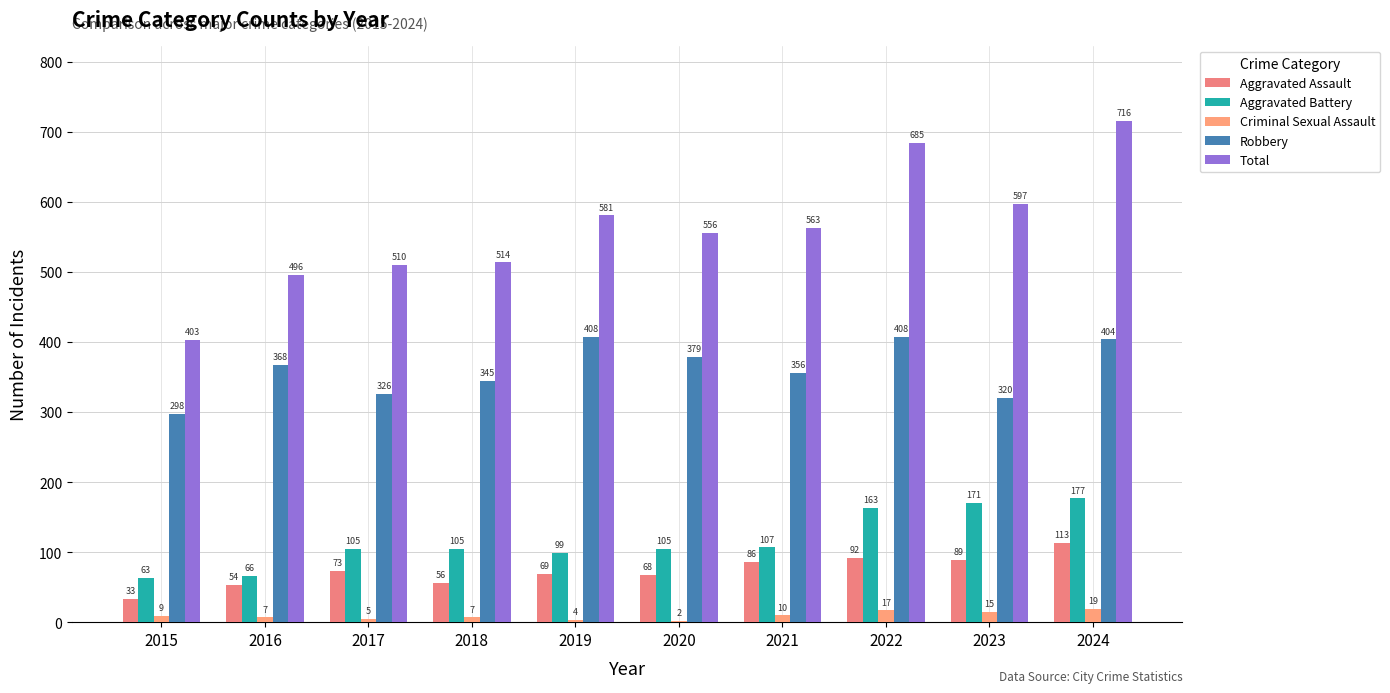

What is the value of the Robbery bar at the 9th from the left?

320